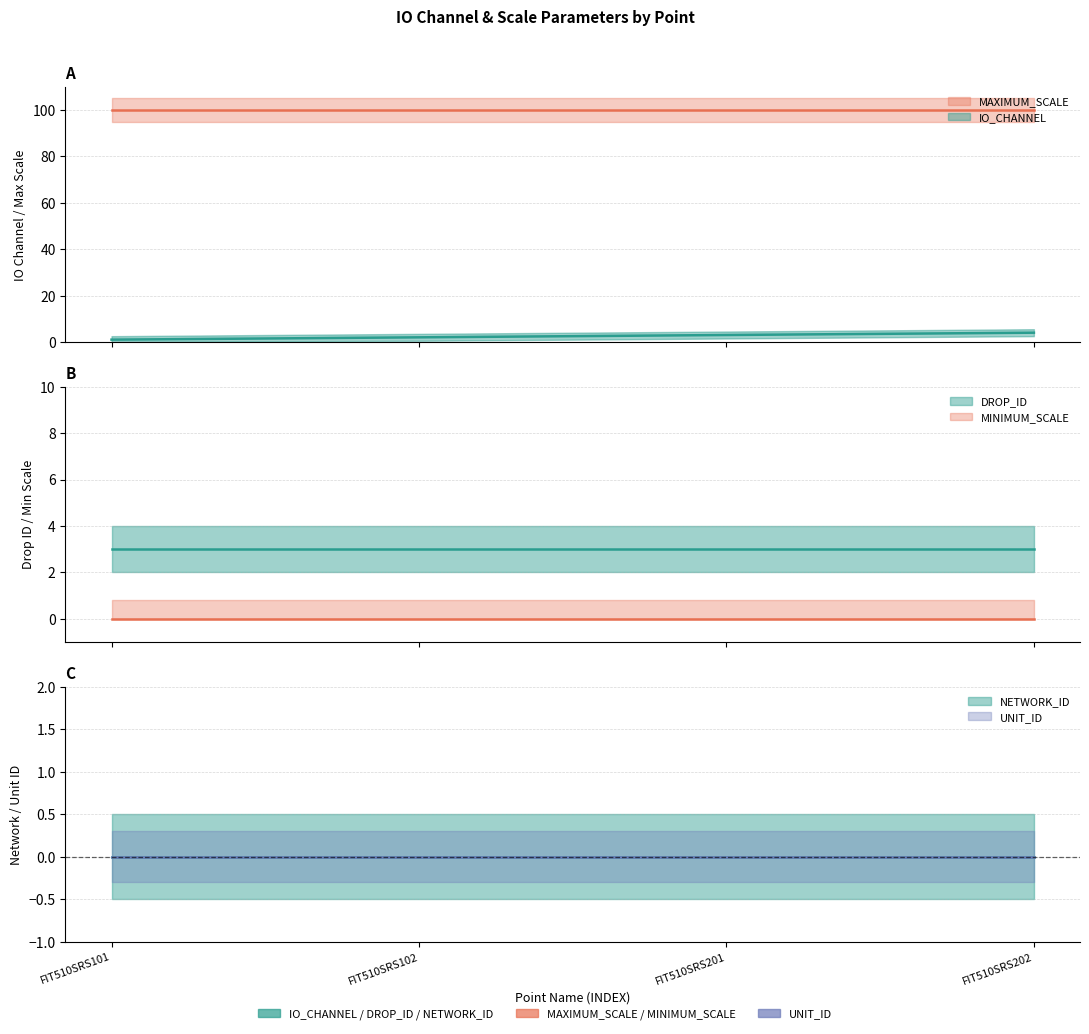

Between FIT510SRS101 and FIT510SRS202, which series saw the biggest shift?

IO_CHANNEL